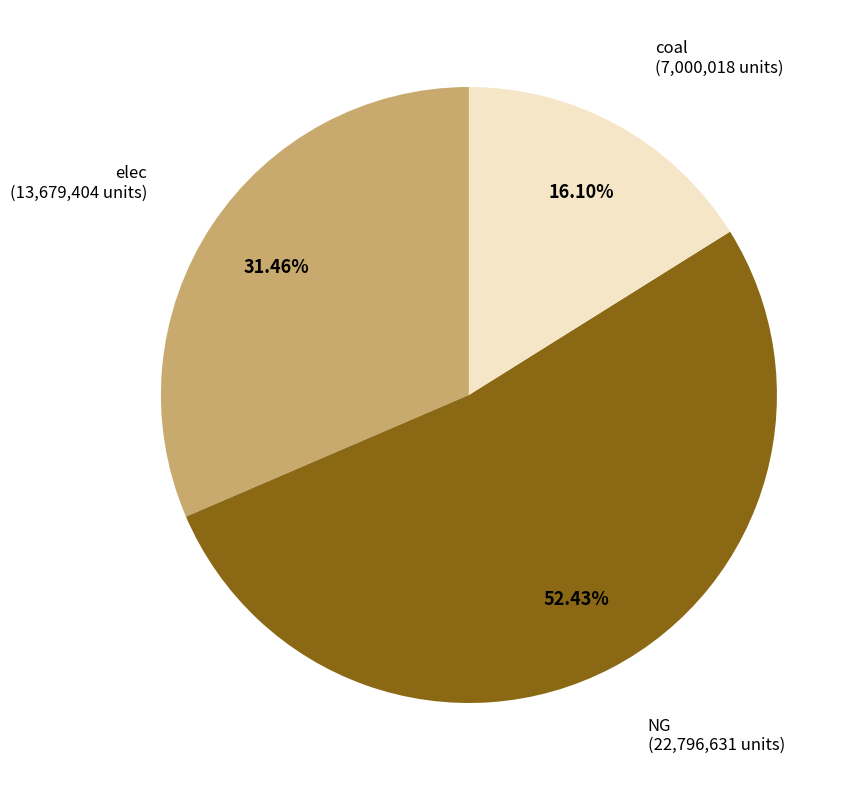

Is there a majority slice in this chart?

Yes